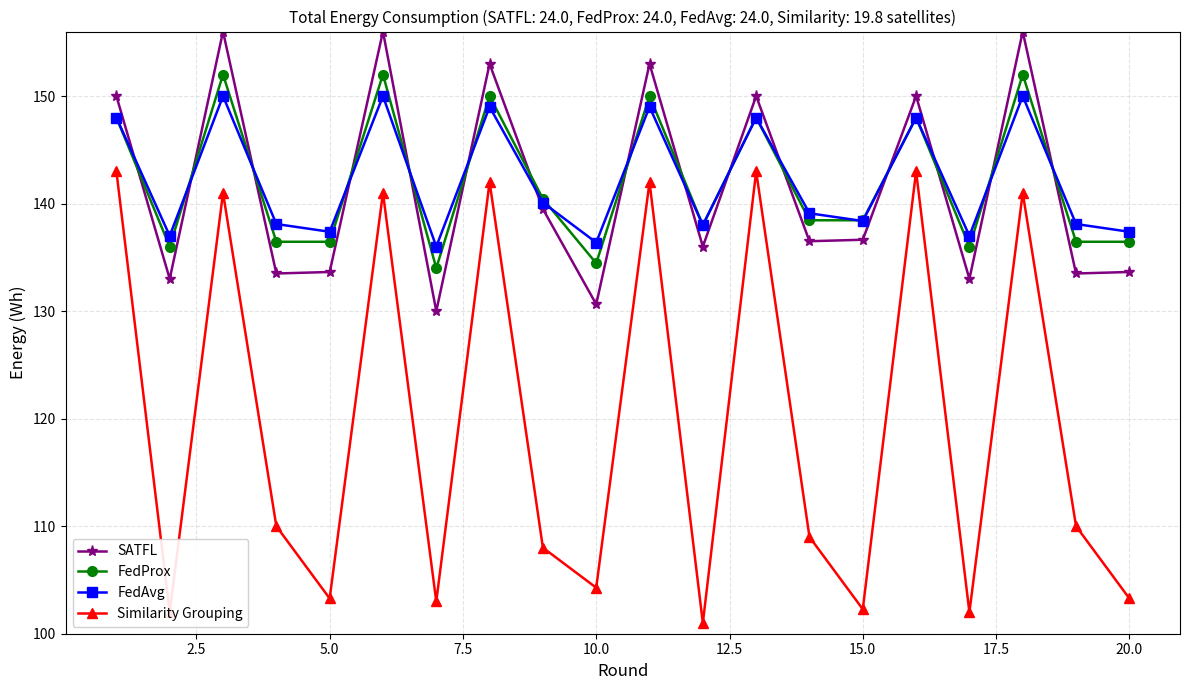

At how many categories does at least one series exceed 122?

20